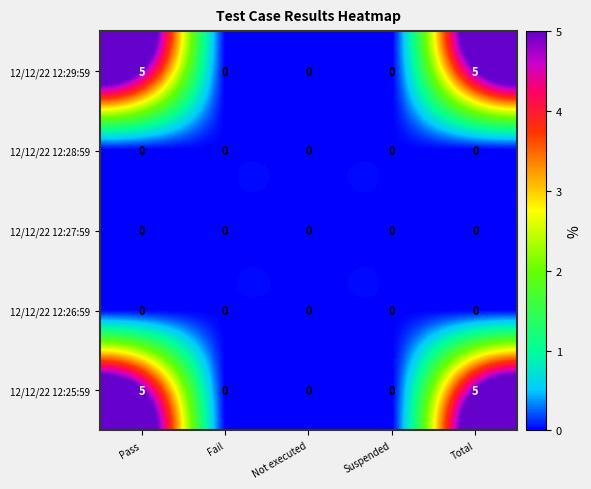

What is the difference between the second highest and second lowest values in the 12/12/22 12:29:59 series?

5